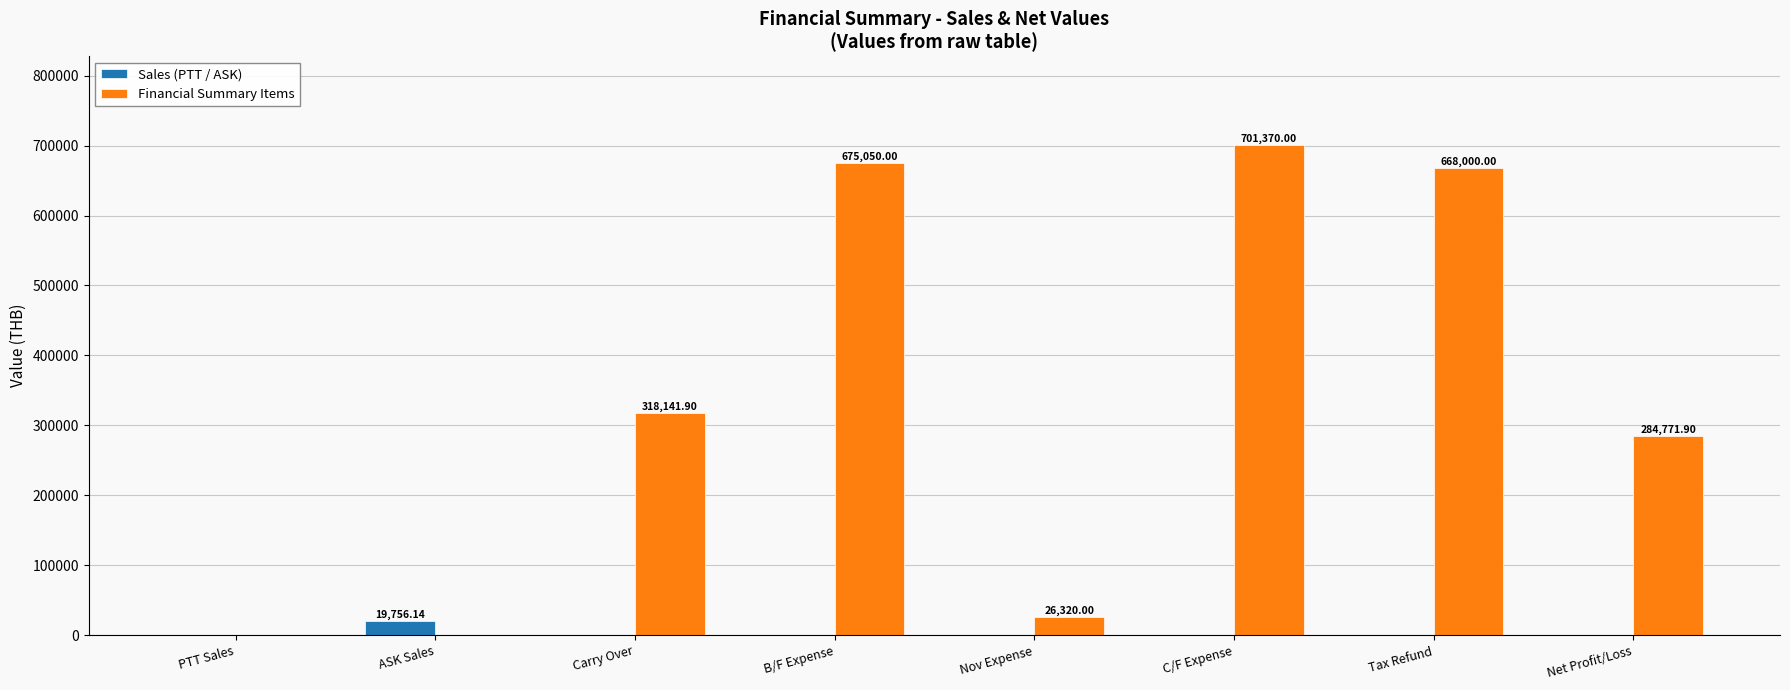

What is the total value across all series at C/F Expense?

701370.0